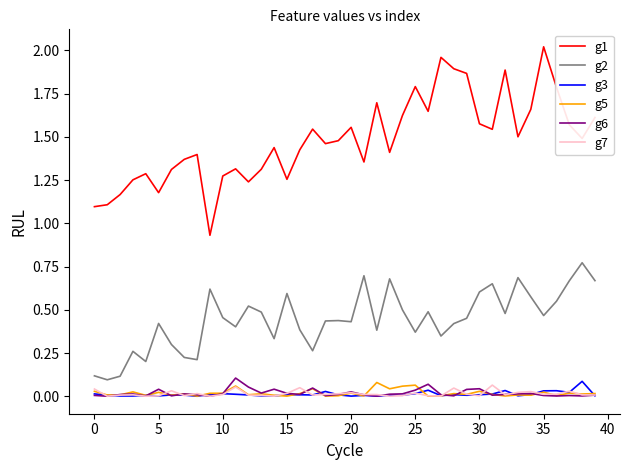

Which series has the widest spread of values?

g1